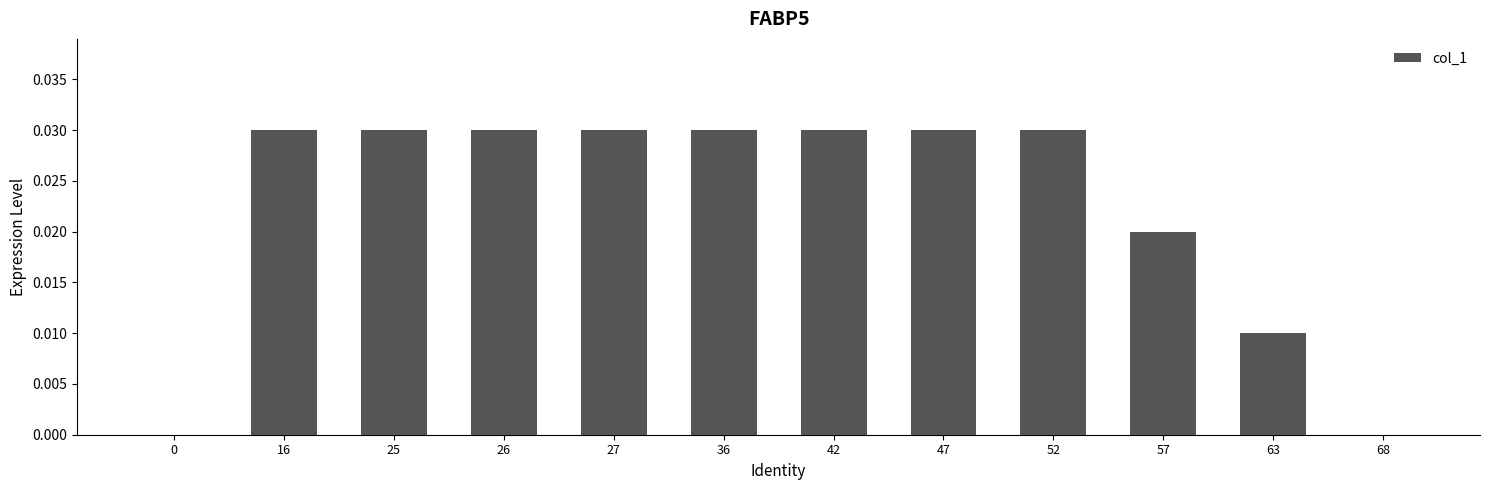

True or false: the data shows 0.0 at 16.

True